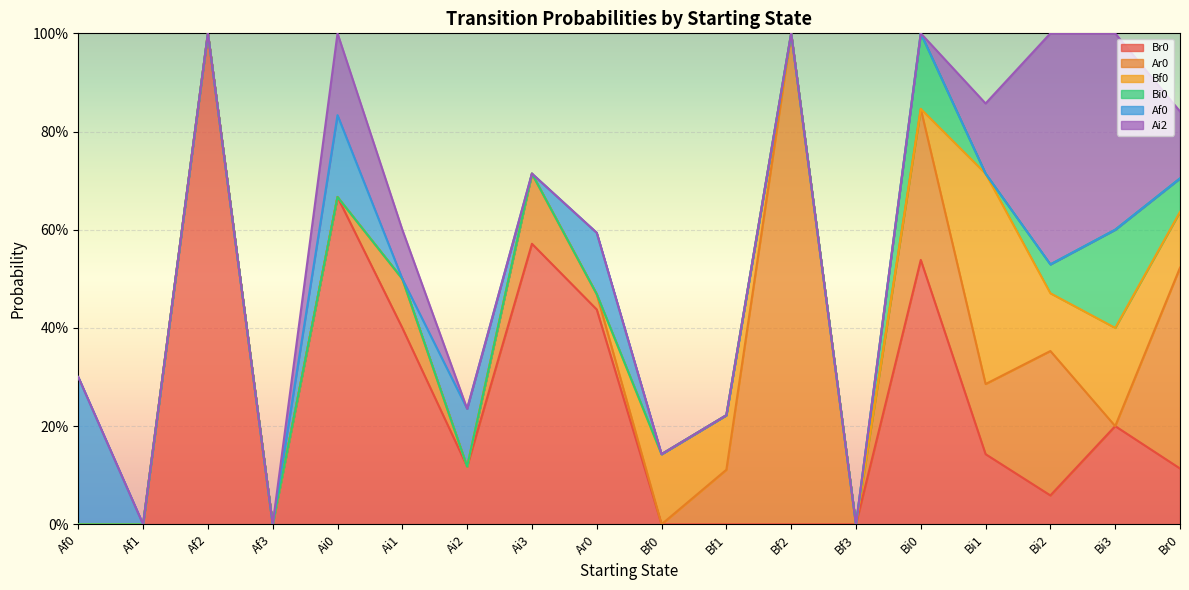

Which series has the largest range (max minus min)?

Br0